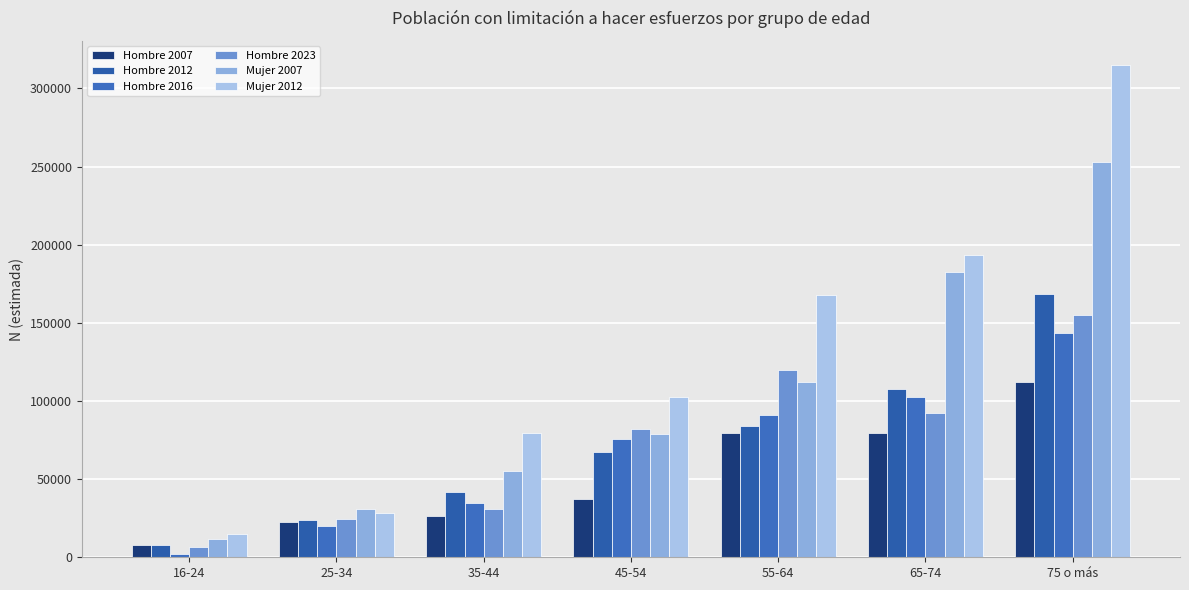

What is the sum of all Hombre 2007 values?

365764